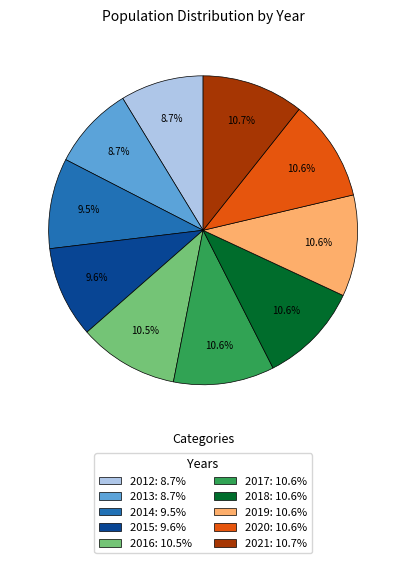

Between 2013: 8.7% and 2020: 10.6%, which is larger?

2020: 10.6%